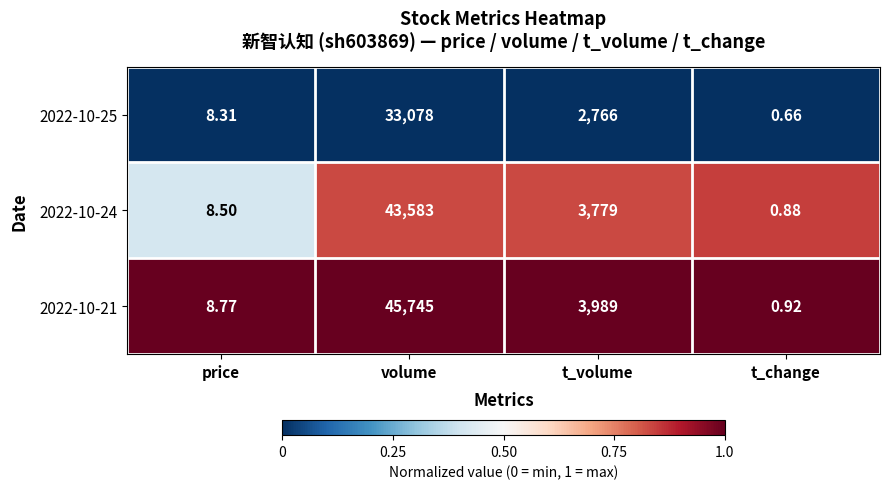

Which series has the widest spread of values?

2022-10-21